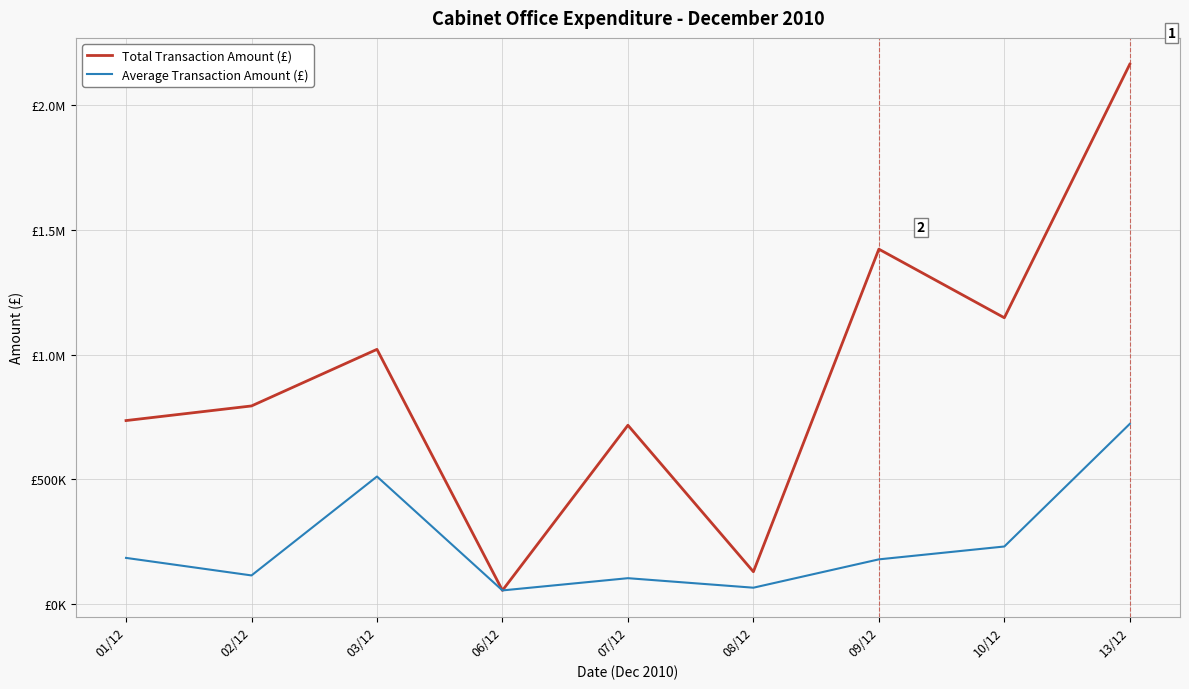

Which series changed the most between 01/12 and 06/12?

Total Transaction Amount (£)